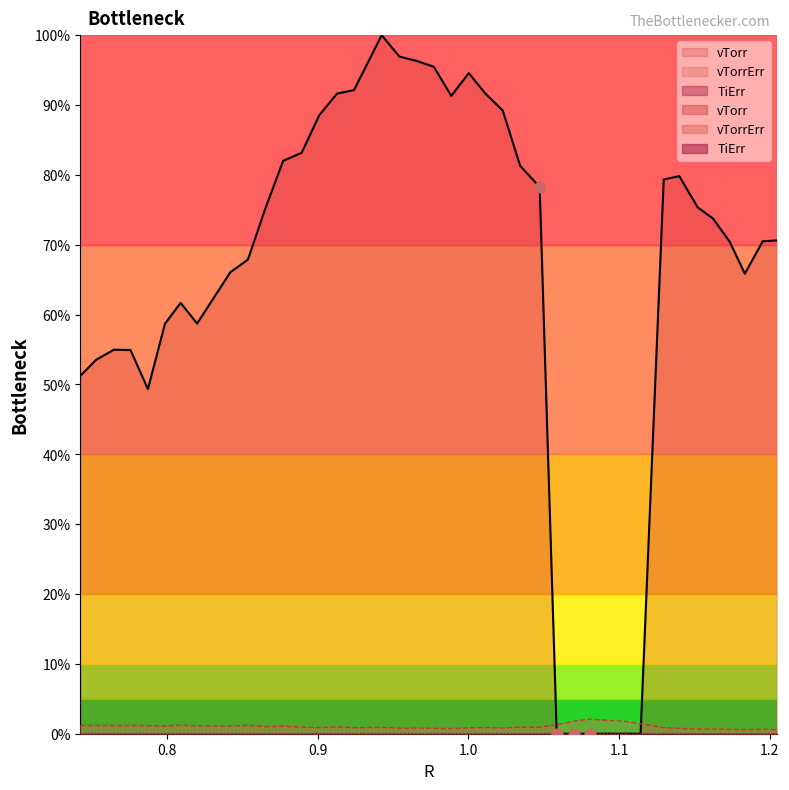

At which category is the sum across all series the highest?

0.9423429577476361